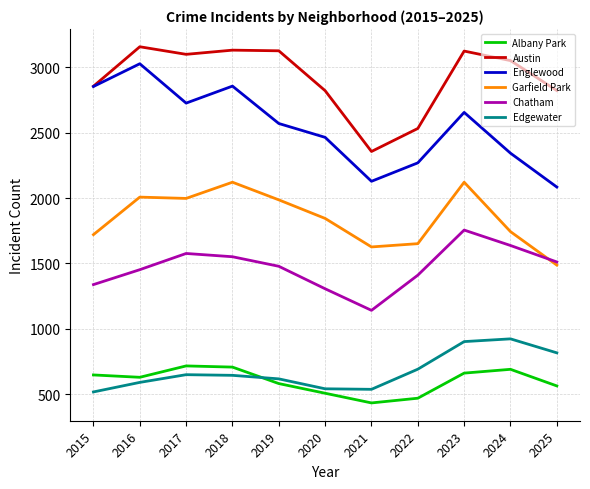

What are all the series names shown in the legend?

Albany Park, Austin, Englewood, Garfield Park, Chatham, Edgewater